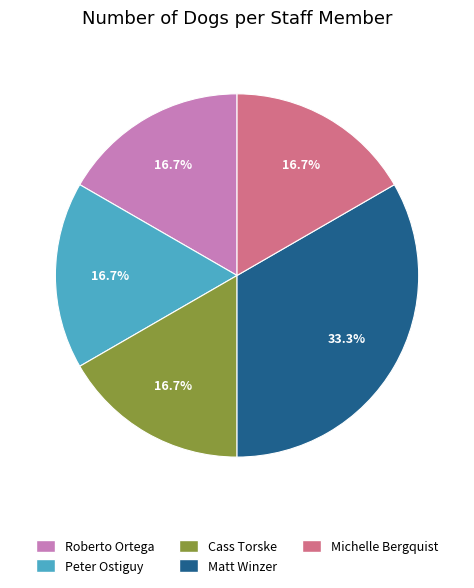

To the nearest percent, what is the difference between the largest and smallest slice percentages?

17%